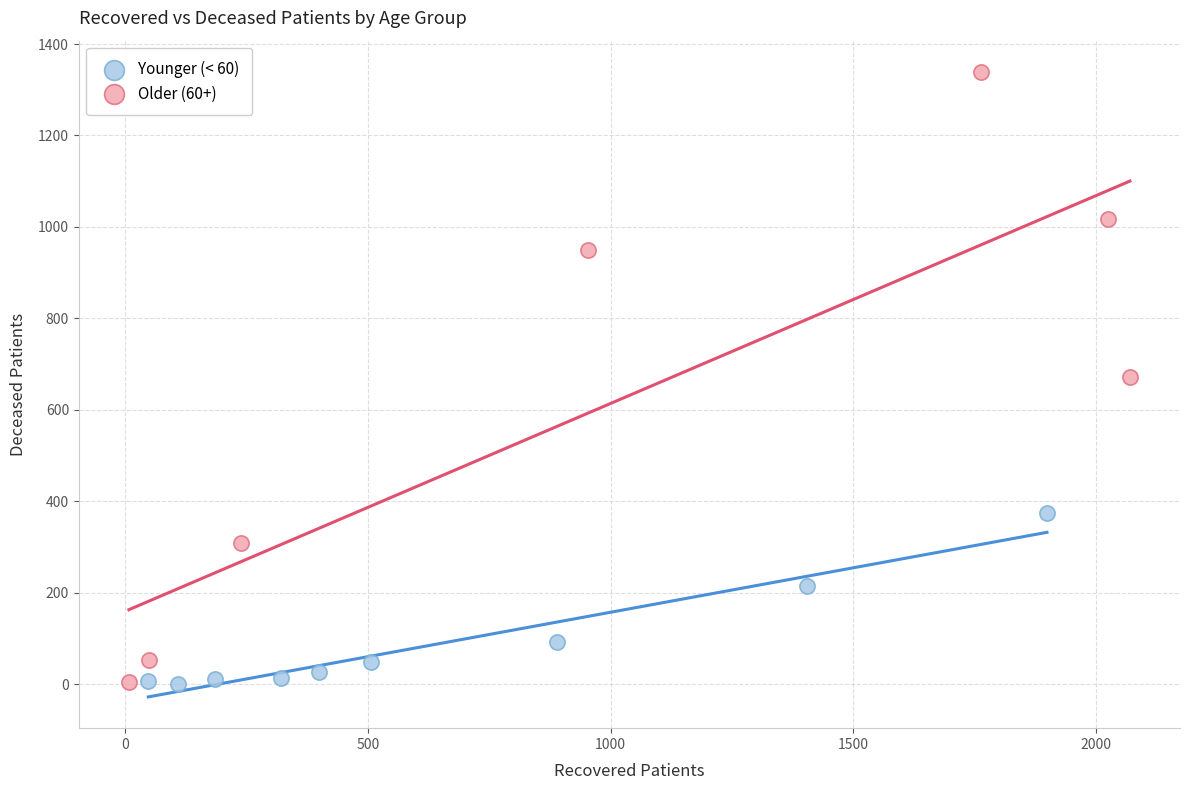

Which series reaches the maximum Y coordinate?

Older (60+)